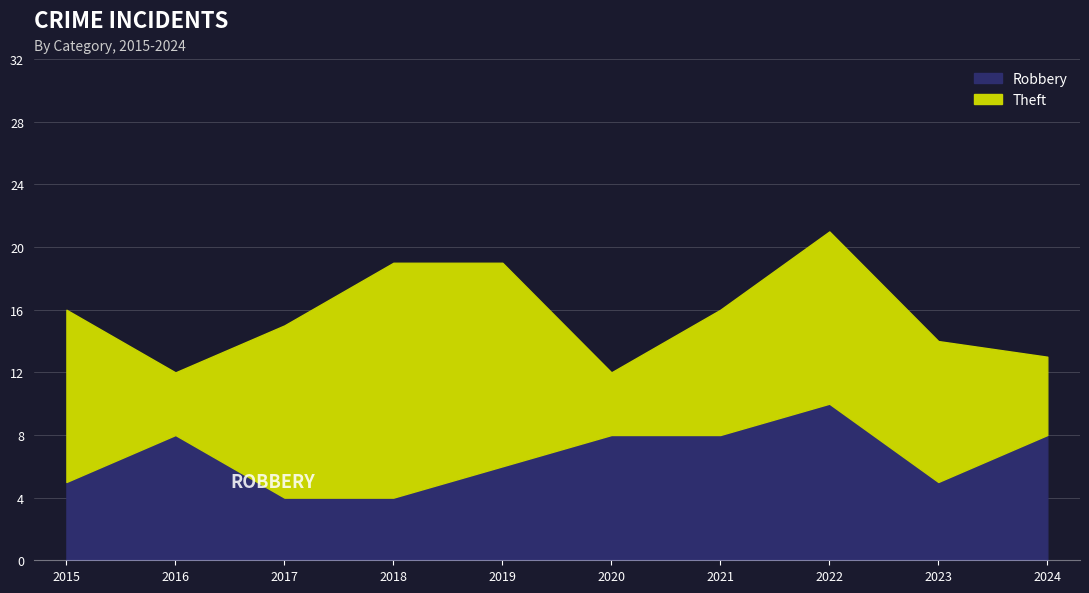

What is the approximate value at 2018?

4